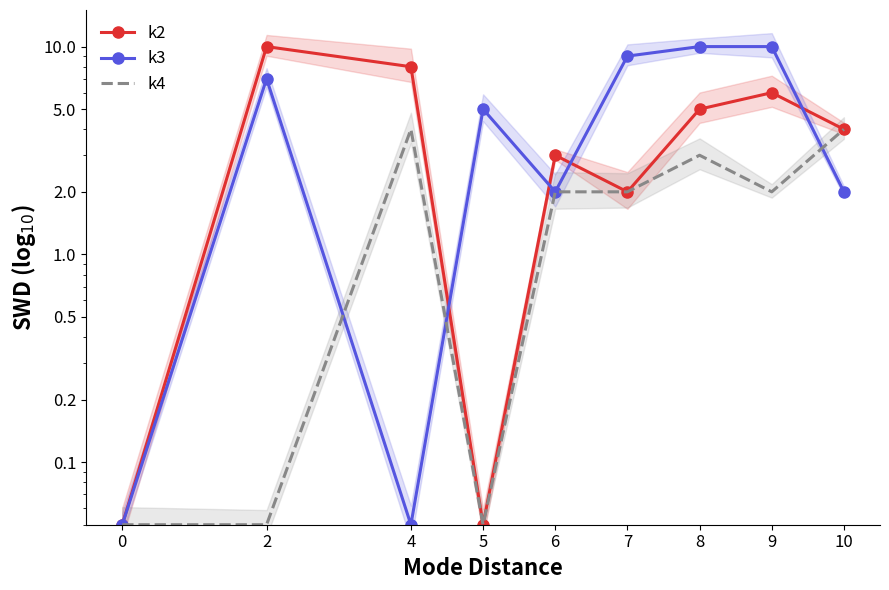

The value of k4 at 2 is 0.1. True or false?

False